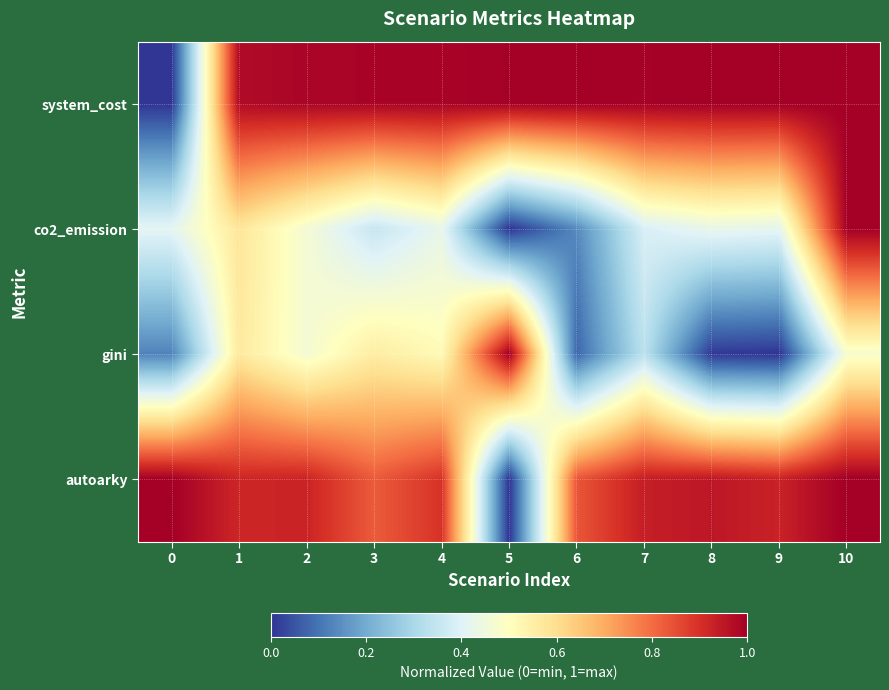

Reading left to right, transcribe all the data shown in this chart.

system_cost: 0=0.0	1=1.0	2=1.0	3=1.0	4=1.0	5=1.0	6=1.0	7=1.0	8=1.0	9=1.0	10=1.0
co2_emission: 0=0.4	1=0.6	2=0.5	3=0.4	4=0.4	5=0.0	6=0.1	7=0.4	8=0.4	9=0.4	10=1.0
gini: 0=0.1	1=0.6	2=0.5	3=0.6	4=0.5	5=1.0	6=0.1	7=0.3	8=0.0	9=0.0	10=0.5
autoarky: 0=1.0	1=0.9	2=0.9	3=0.8	4=0.9	5=0.0	6=0.8	7=0.9	8=0.9	9=0.9	10=1.0